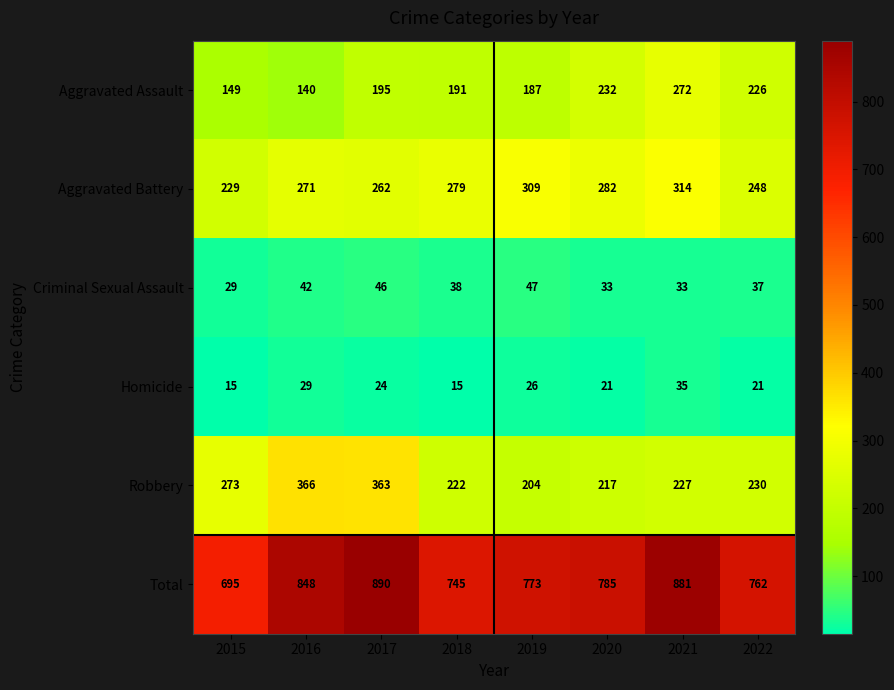

List the series in order of their peak value, lowest first.

Homicide, Criminal Sexual Assault, Aggravated Assault, Aggravated Battery, Robbery, Total